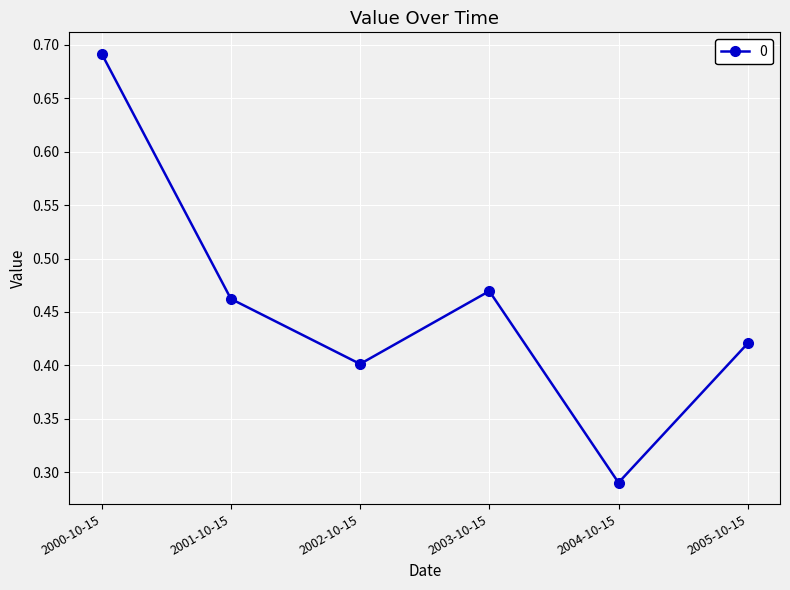

What is the sum of all values?

2.7